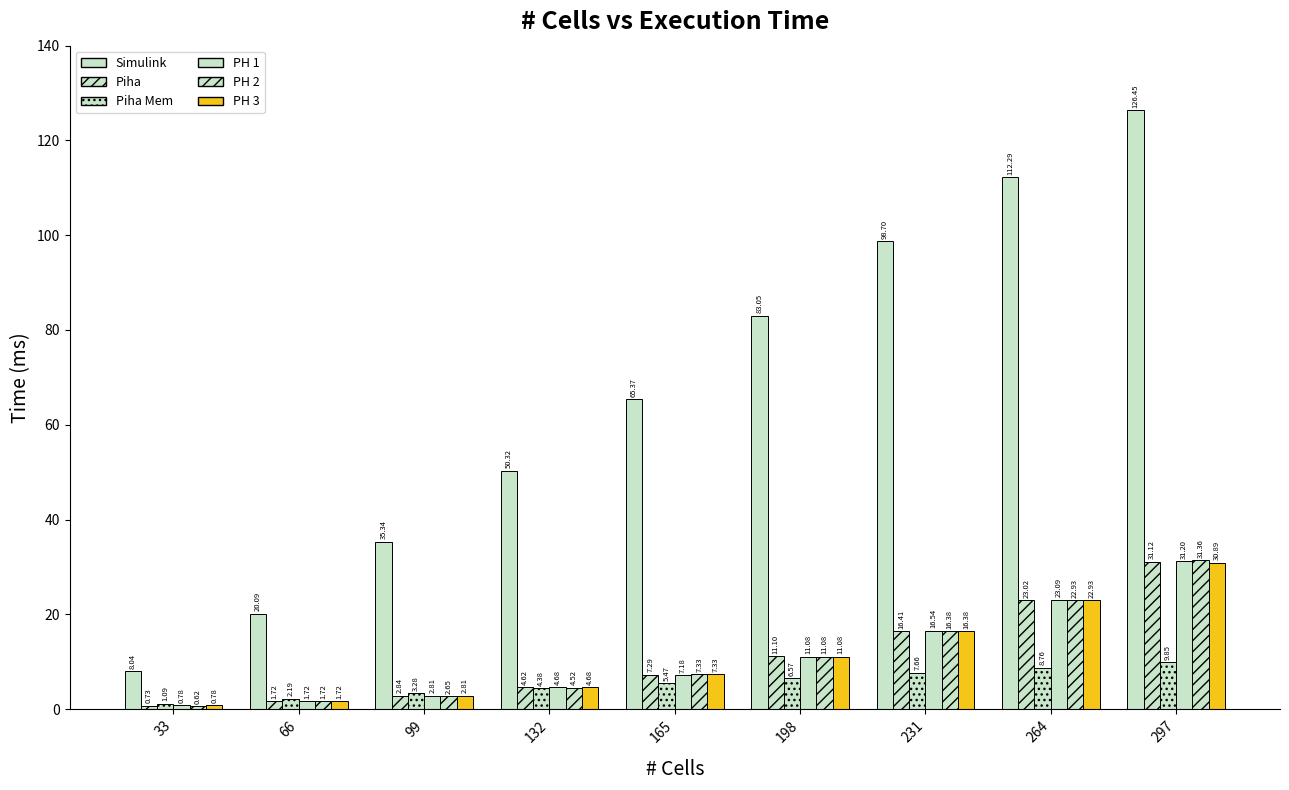

Which series has the largest total across all categories?

Simulink